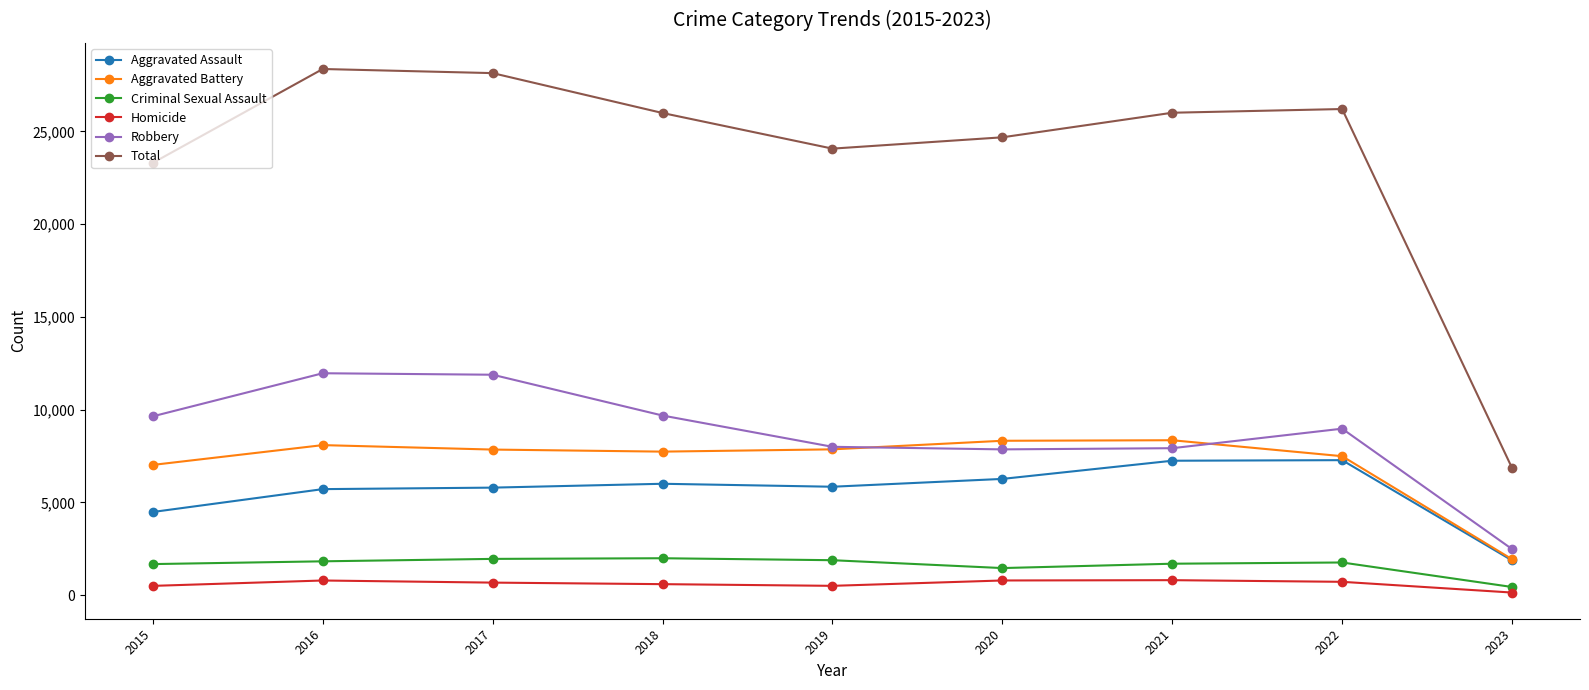

At which label is Total closest to 17607?

2015